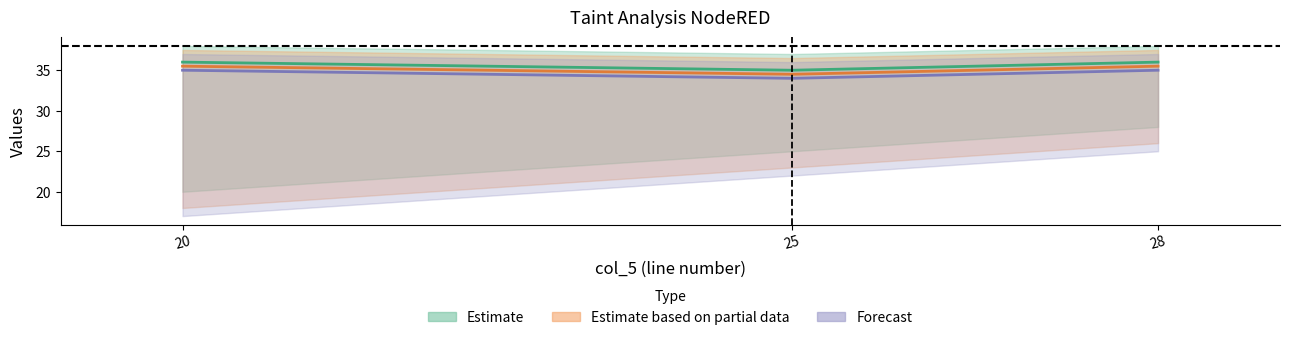

The value of col_8 at 20 is 52.2. True or false?

False